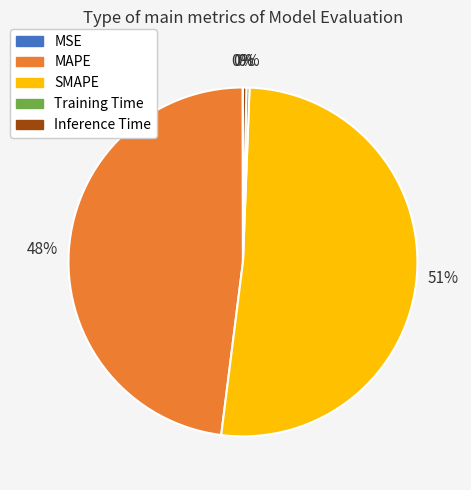

True or false: Inference Time accounts for 0% of the total.

True